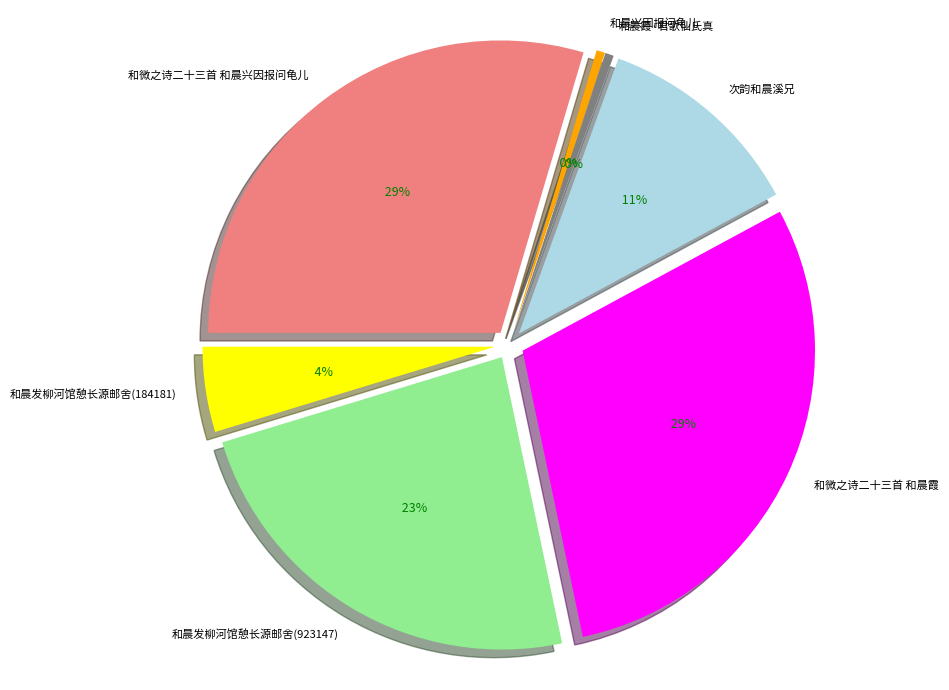

How many slices are in this pie chart?

7